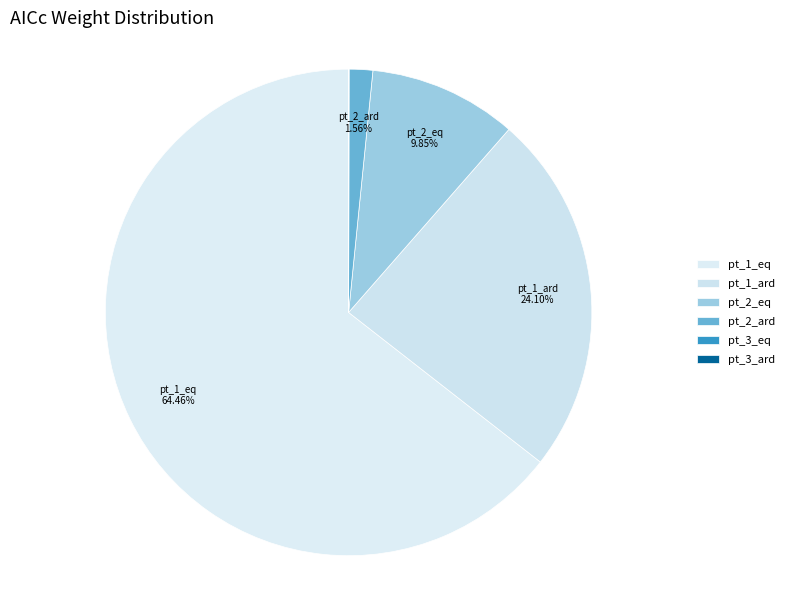

To the nearest percent, what is the combined percentage of pt_2_ard and pt_1_eq?

66%